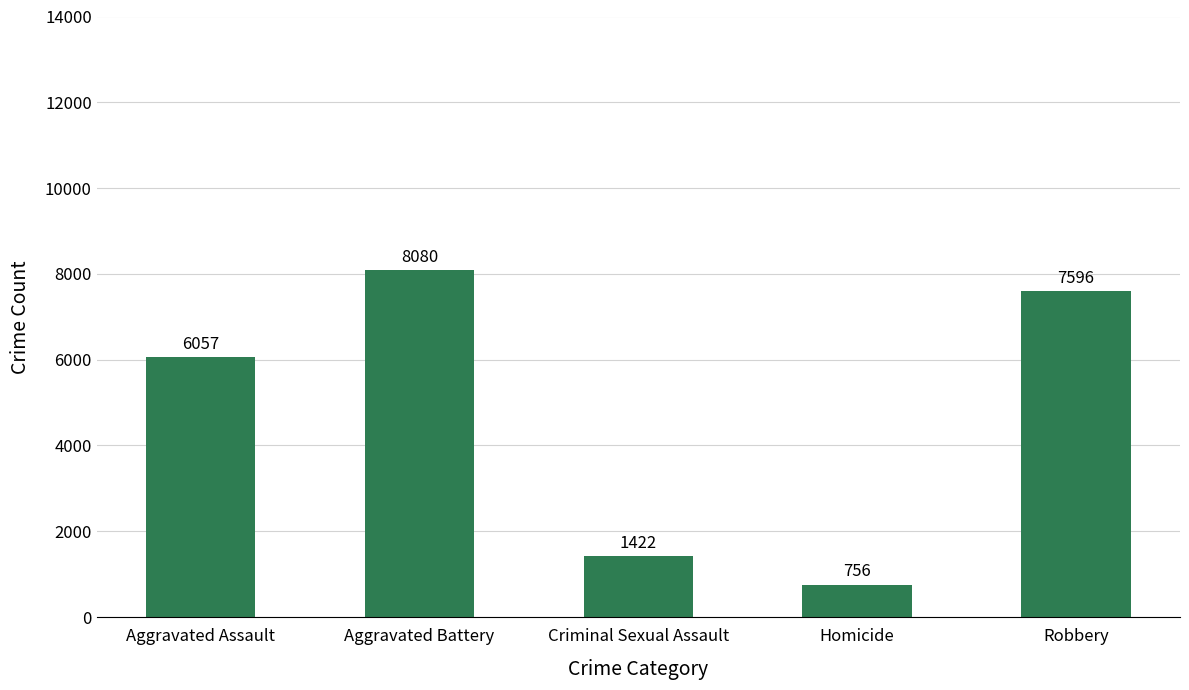

What is the minimum value shown in the chart?

756